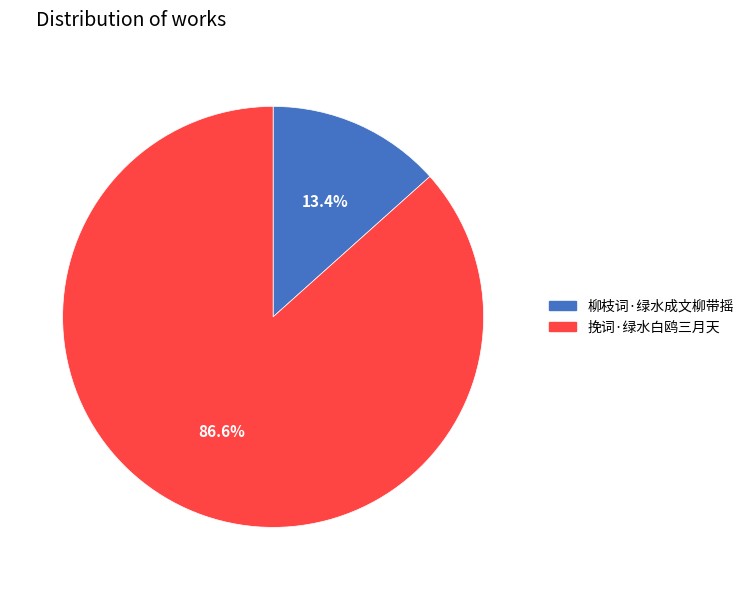

What is the largest slice in the pie chart?

挽词·绿水白鸥三月天